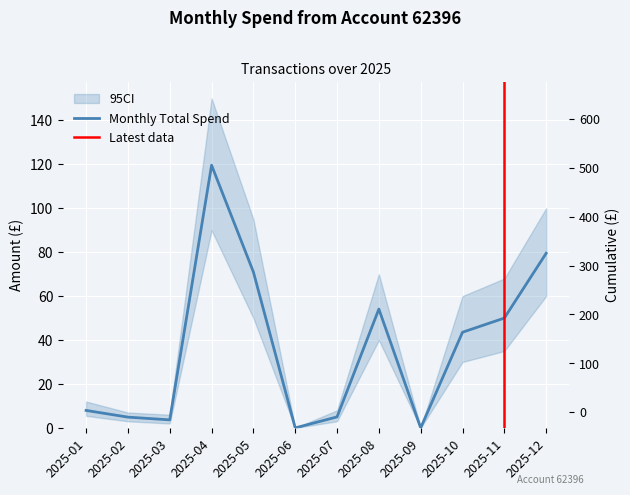

Is this an area chart (filled region under the line)?

No